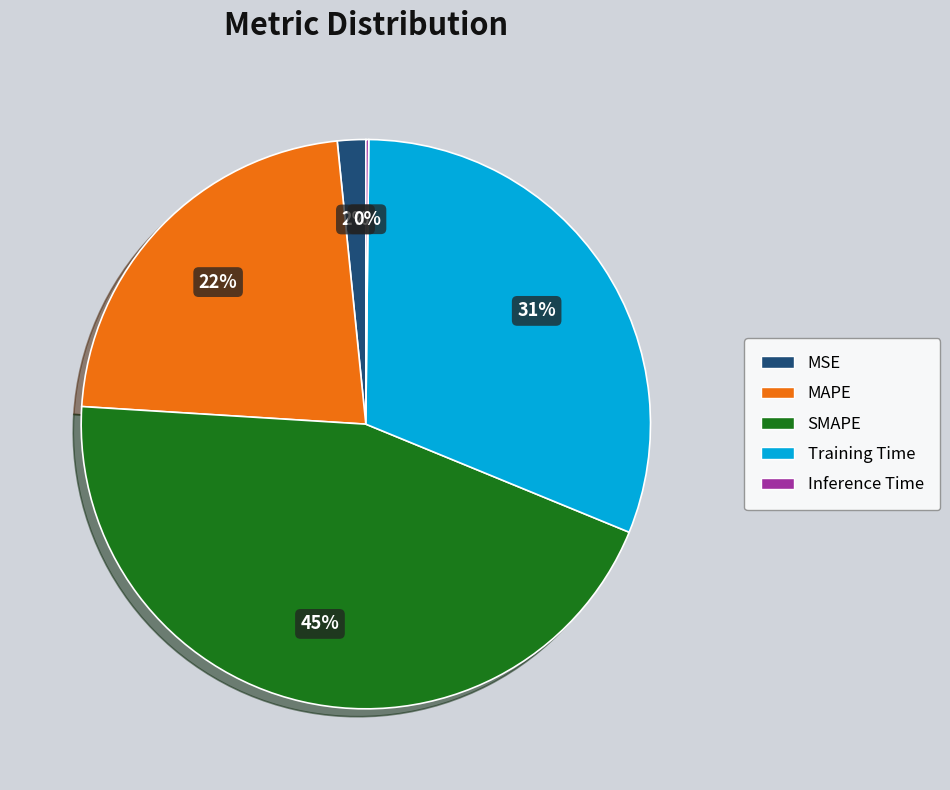

Between MAPE and MSE, which is larger?

MAPE